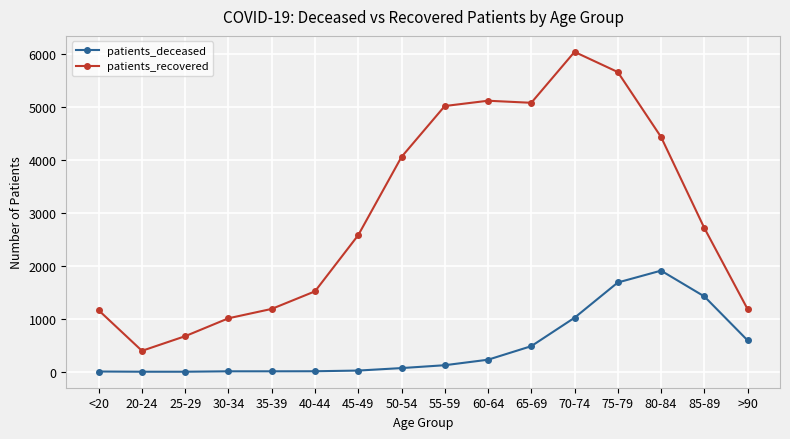

What is the sum of all patients_recovered values?

47875